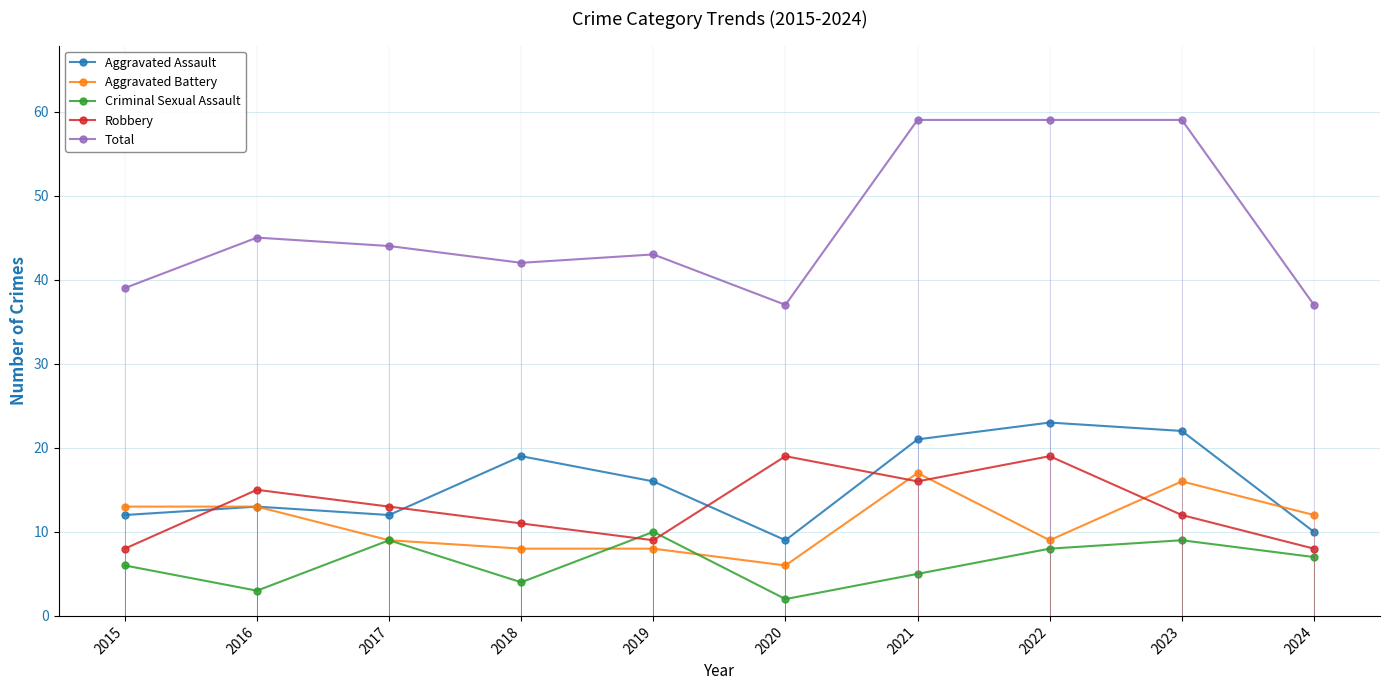

True or false: Total and Robbery cross at least once.

False